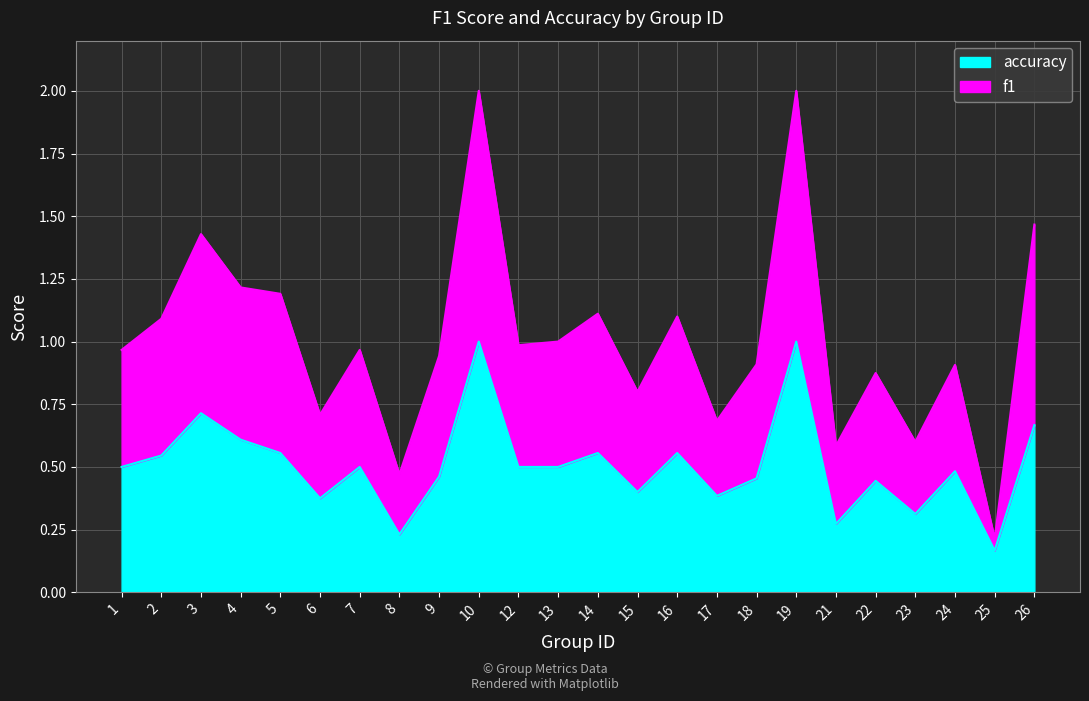

True or false: accuracy and f1 cross at least once.

False